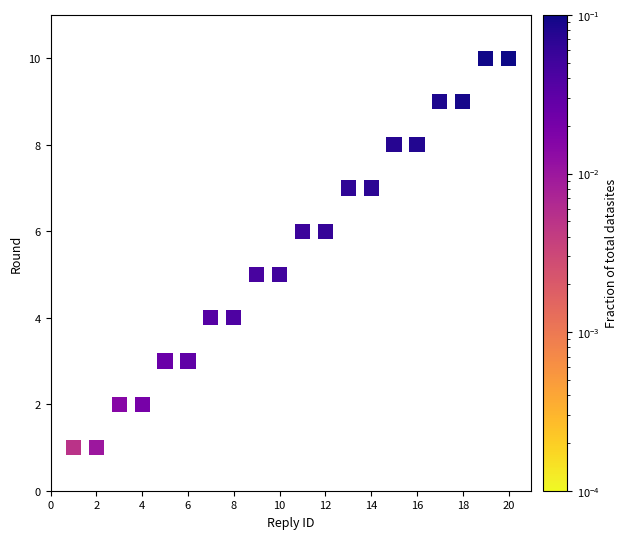

What is the range of X values (max minus min)?

19